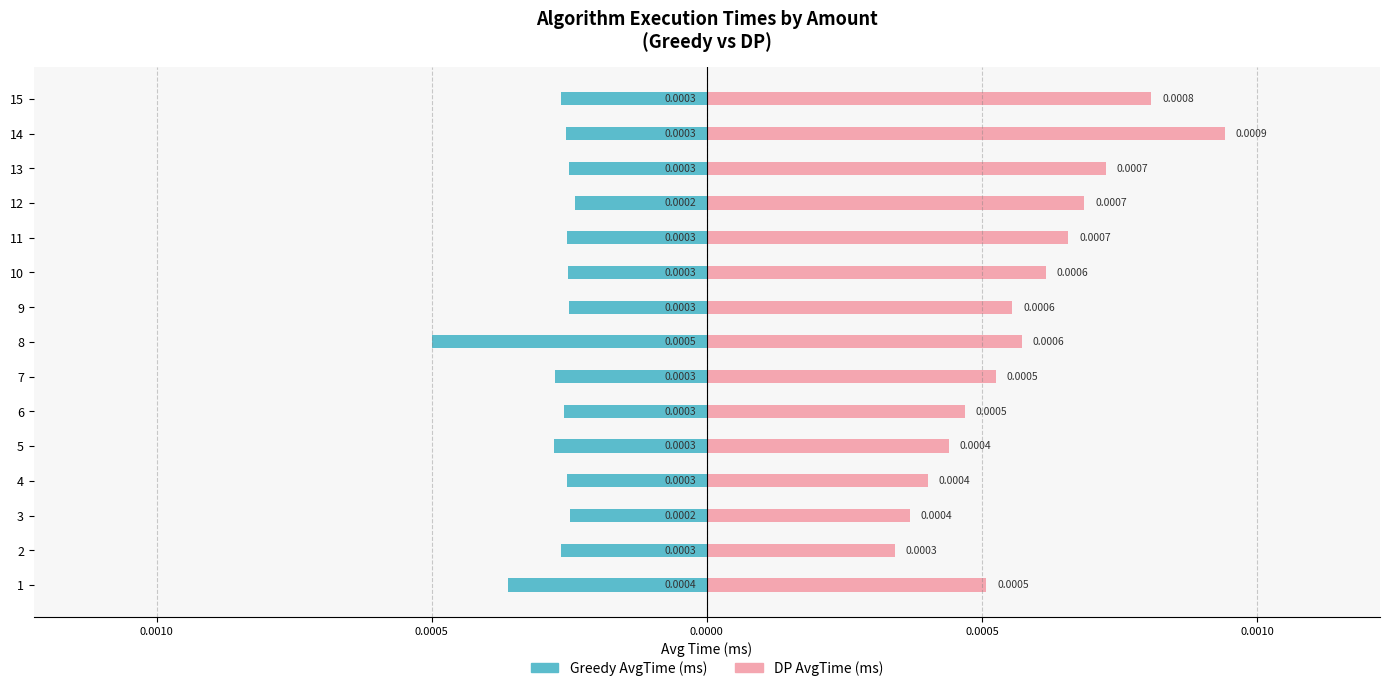

How many categories are shown in the chart?

15